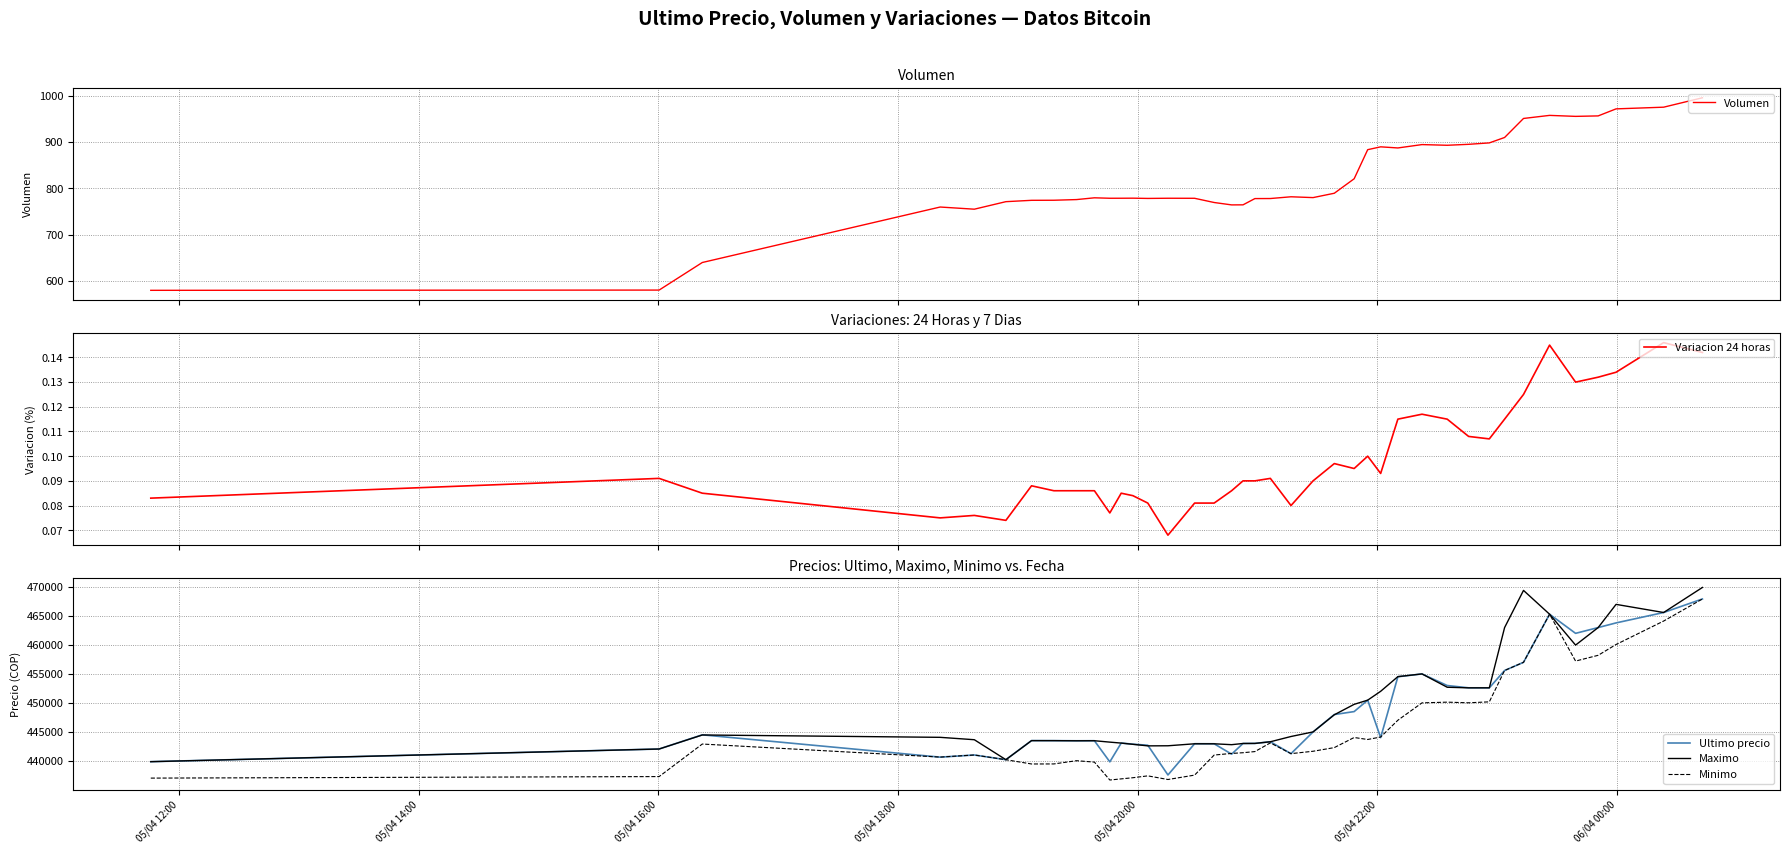

What is the lowest value of the Maximo series?

439856